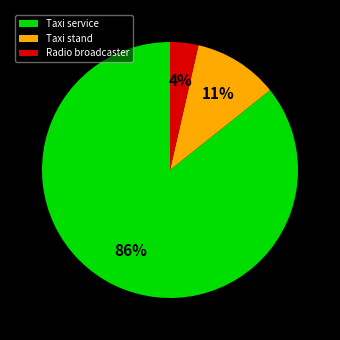

Which category has the smallest portion of the pie?

Radio broadcaster